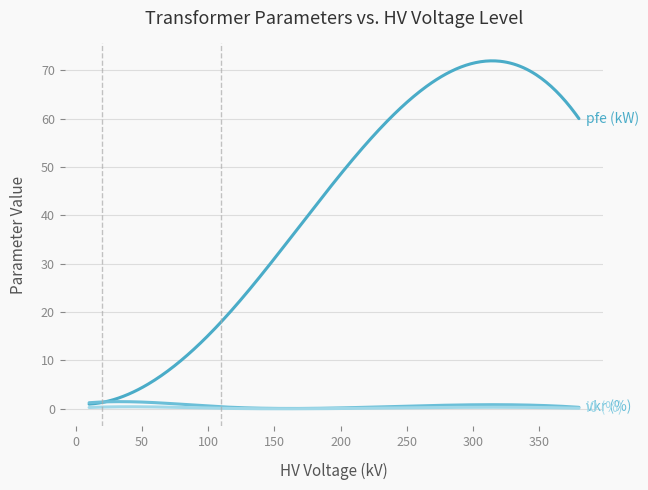

What is the maximum value shown in the chart?

72.0